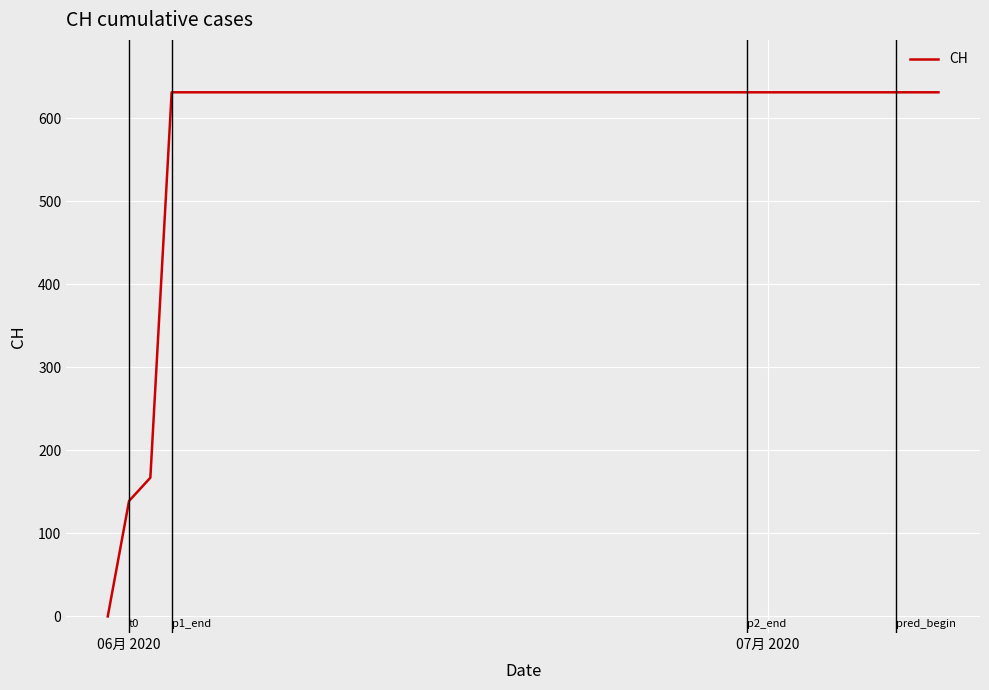

Does the chart display data point markers on the line(s)?

No